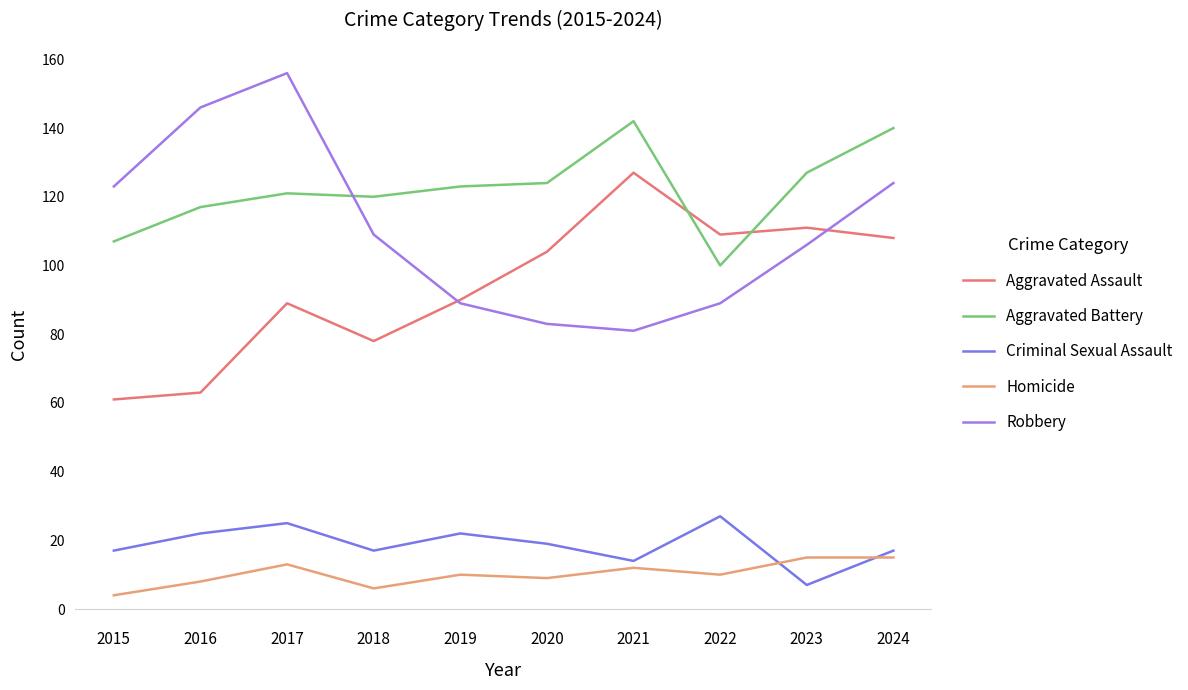

How many intersections are there between Robbery and Aggravated Battery?

1